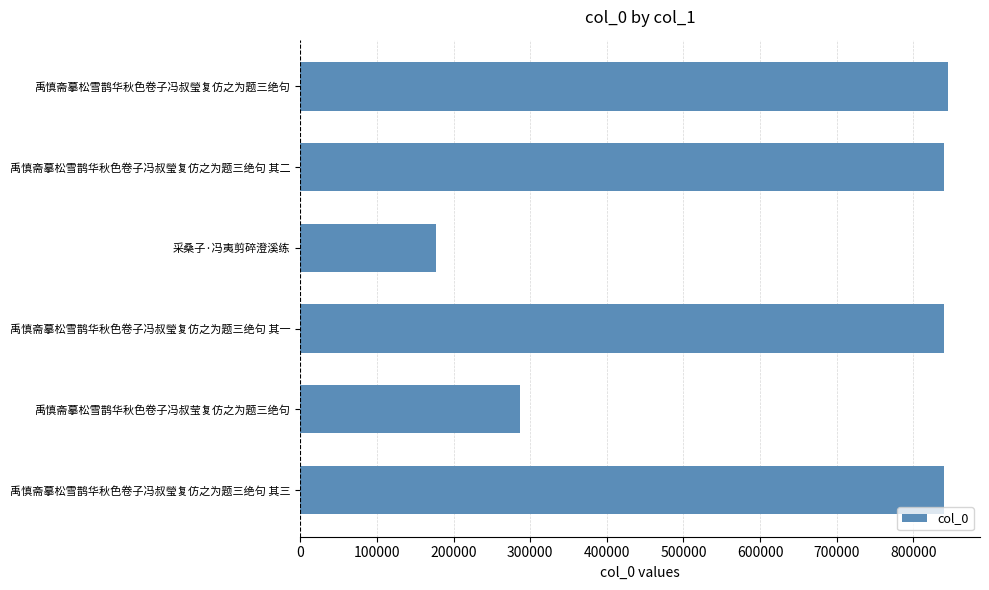

How many bars are there in total?

6